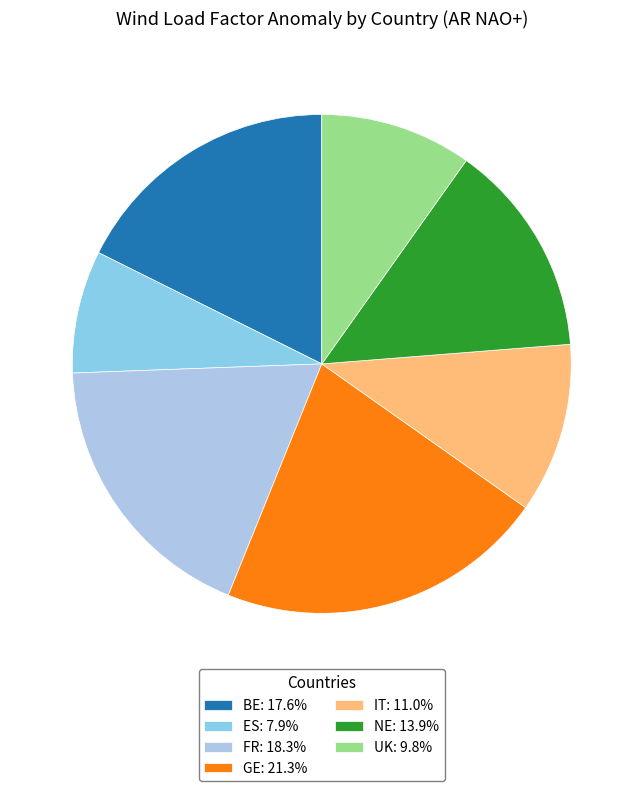

Which category has the biggest portion of the pie?

GE